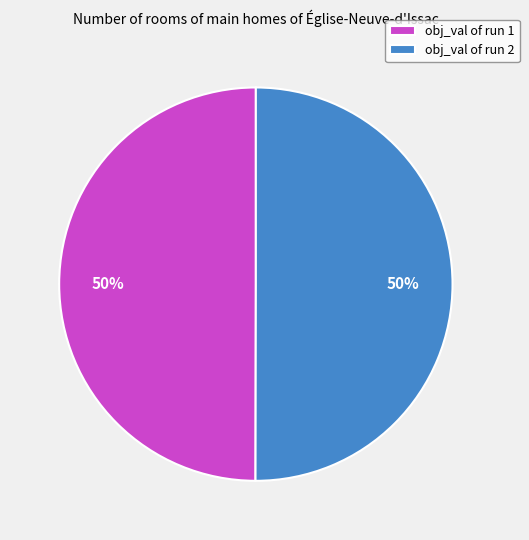

Count the number of slices in the pie.

2